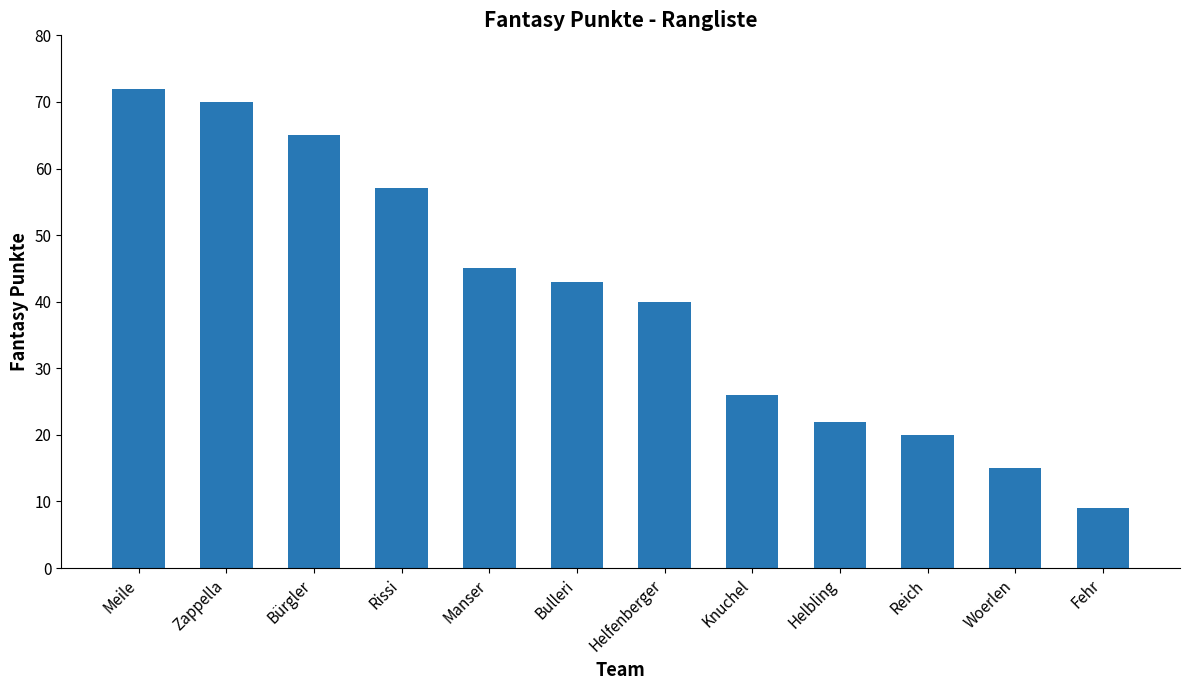

What is the sum of all values?

484